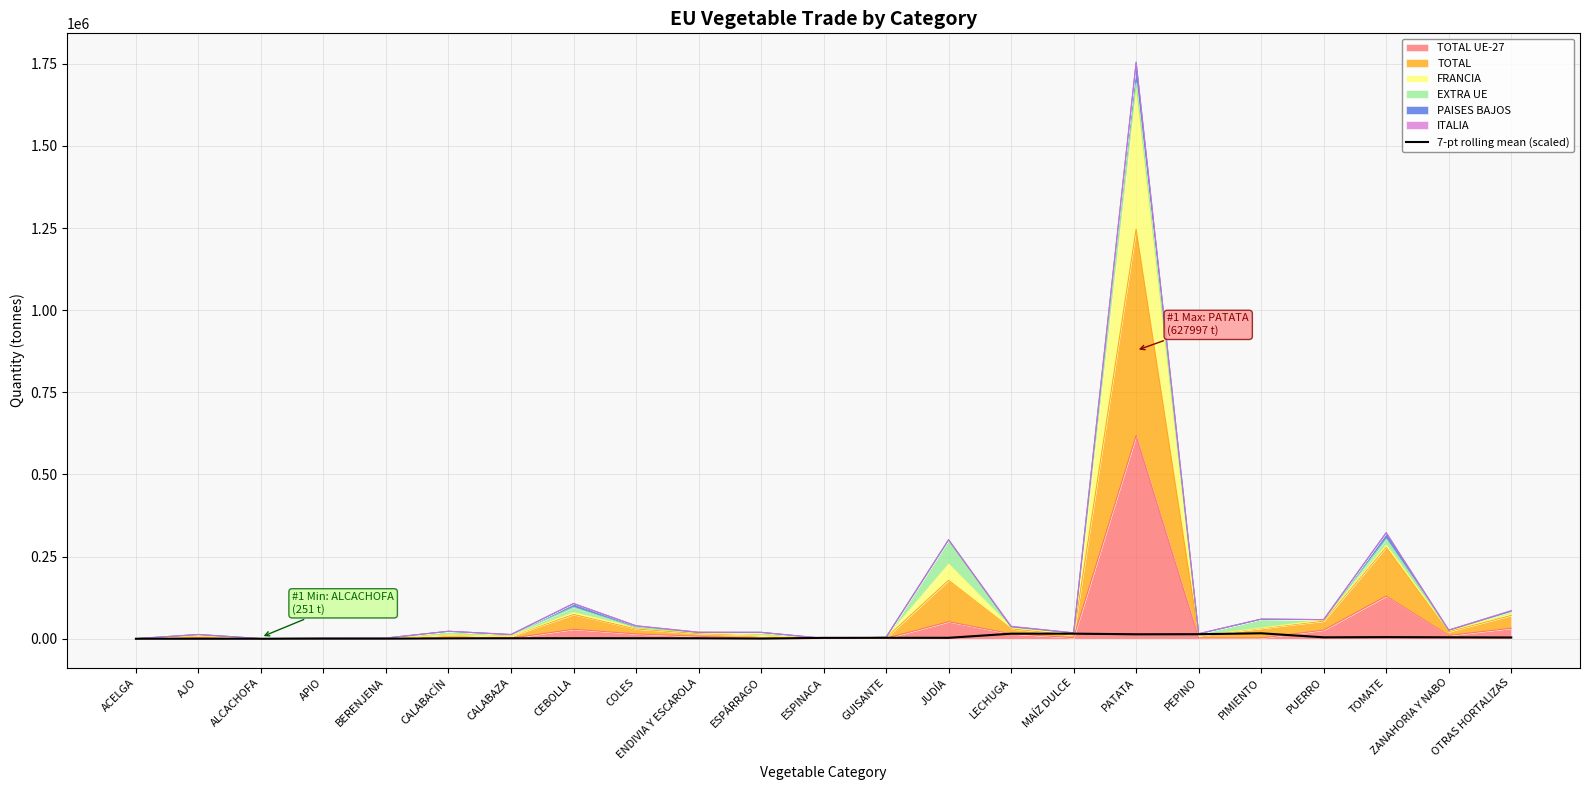

What is the label of the 4th point from the left?

APIO